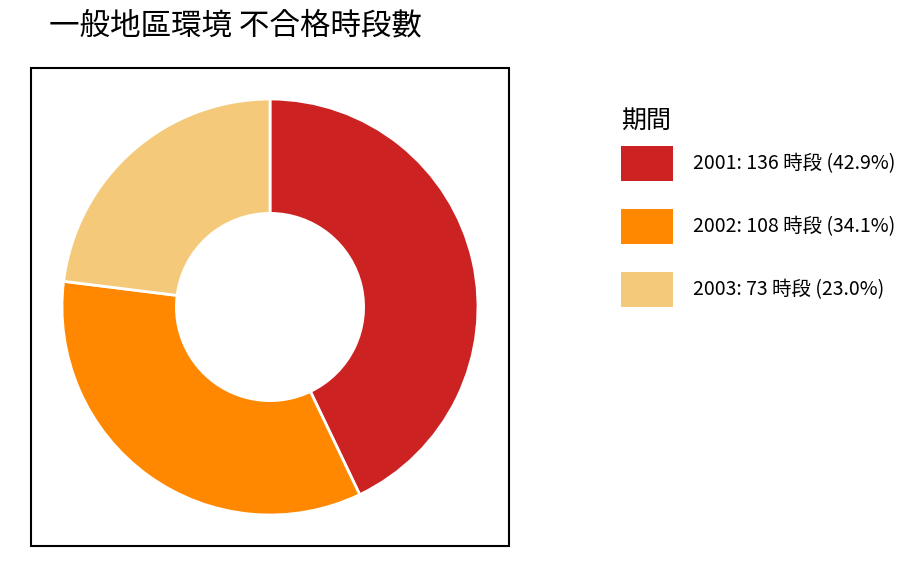

Does any single category account for the majority?

No